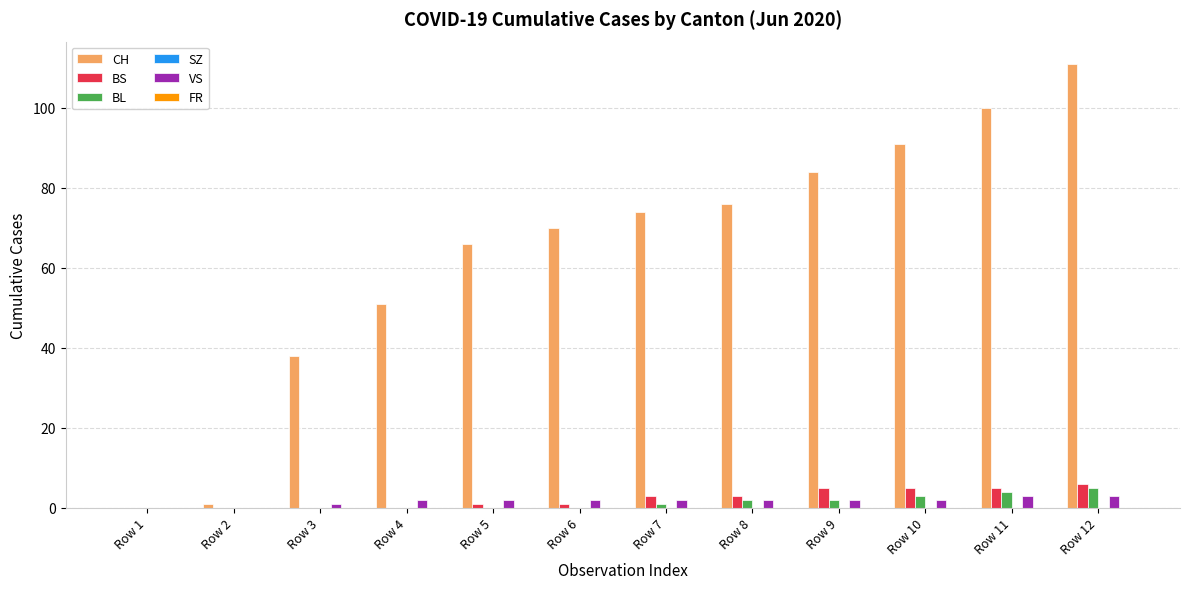

What is the greatest value displayed?

111